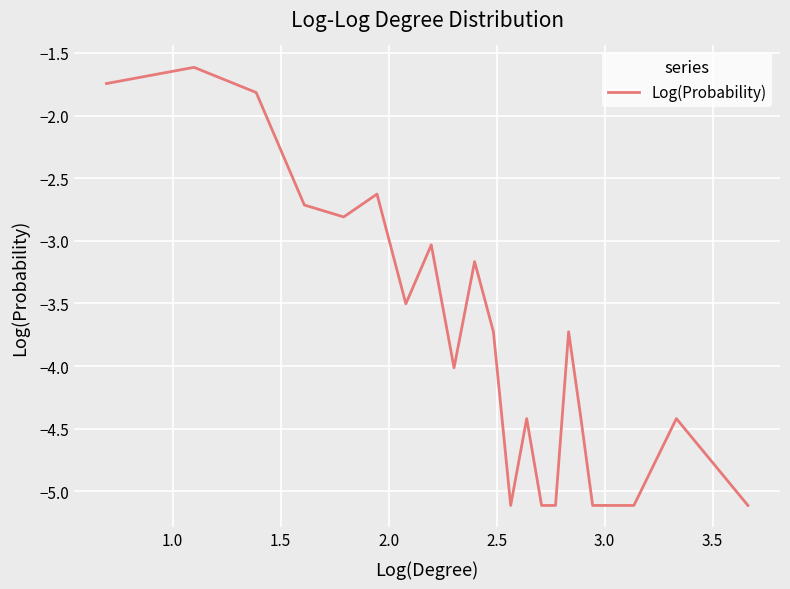

What is the difference between the maximum and minimum values?

3.5